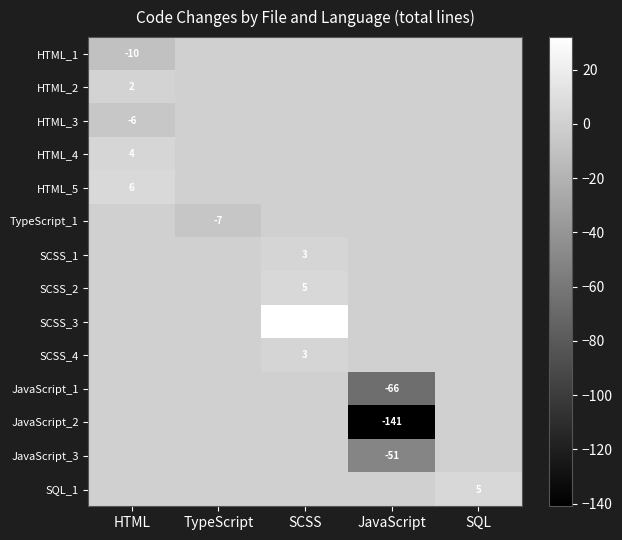

What is the greatest value displayed?

32